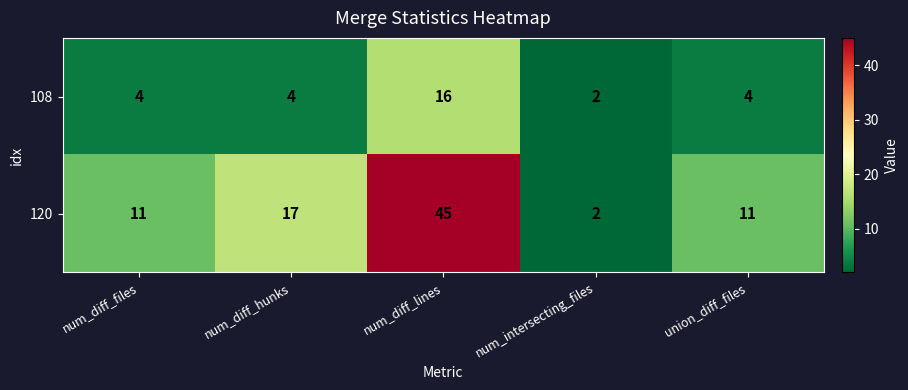

Which series has the largest total across all categories?

120